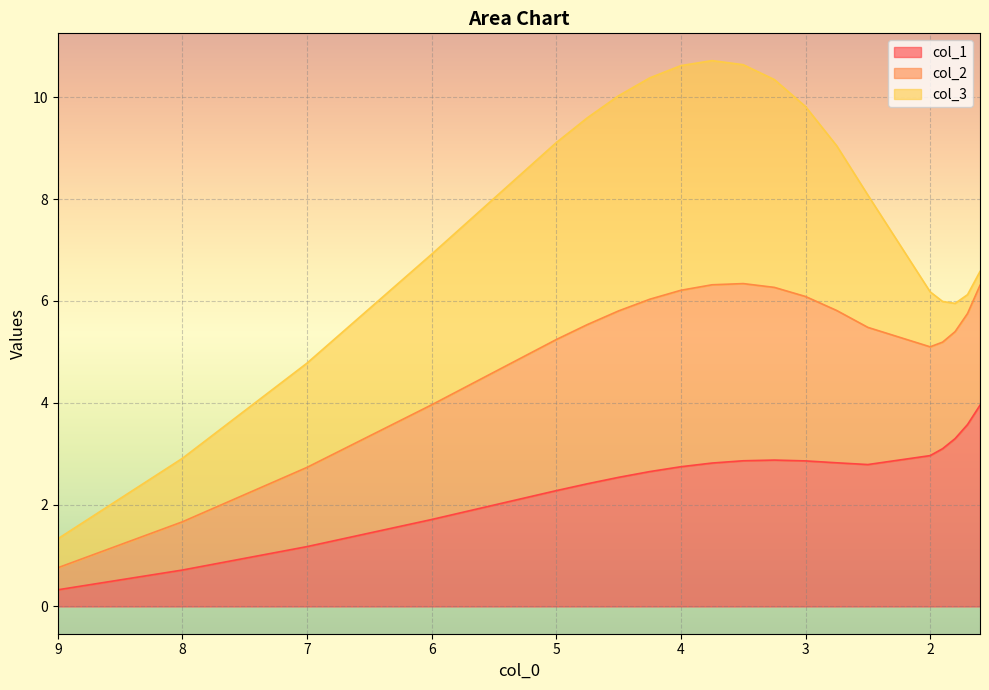

Which category has the lowest value across all series?

9.0